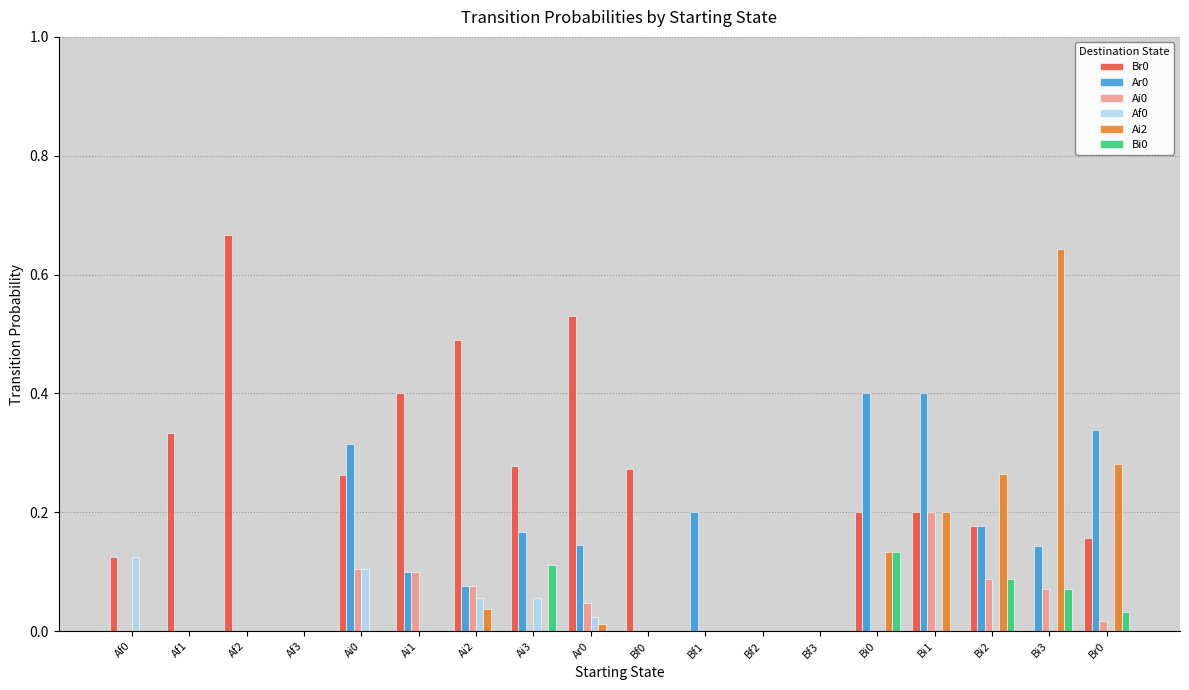

The value of Ar0 at Bi1 is 0.2. True or false?

False